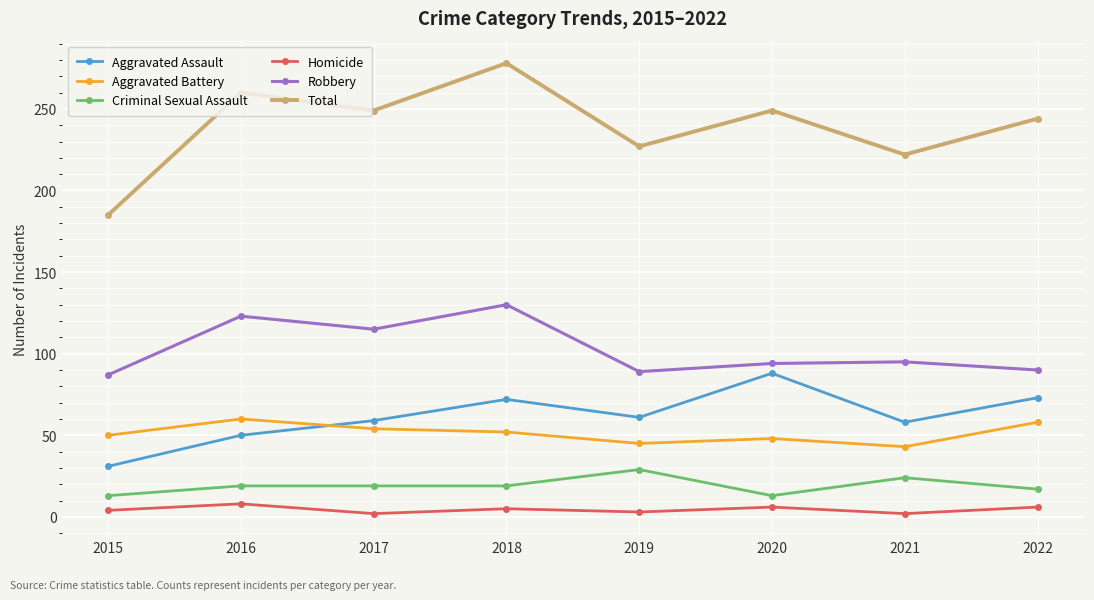

How many data points does each series have?

8